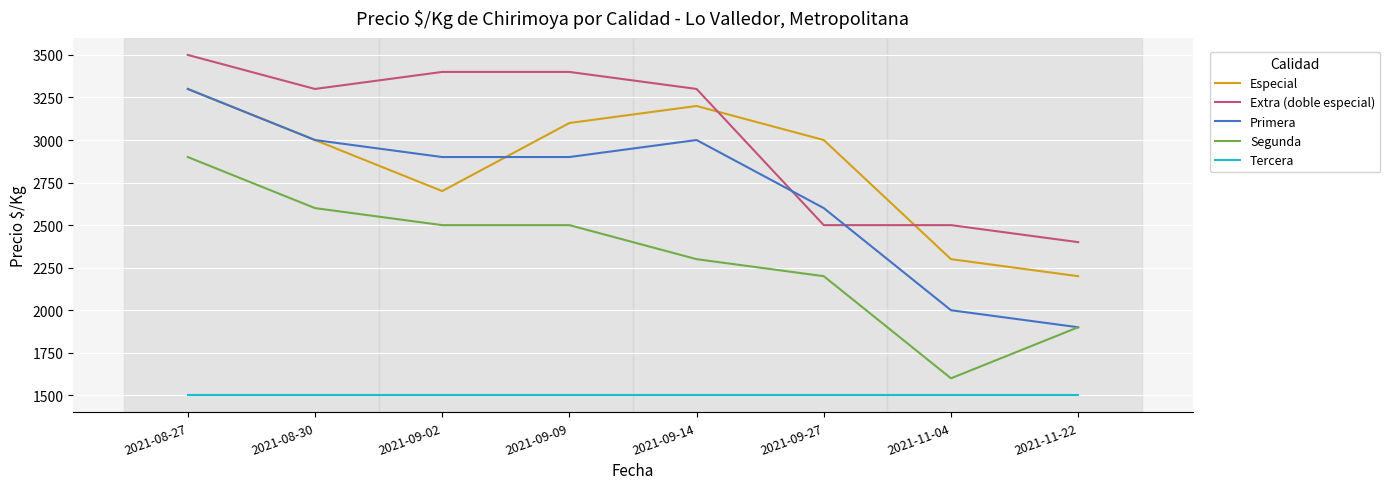

What value does the Especial series have at 2021-08-27, to the nearest 100?

3300